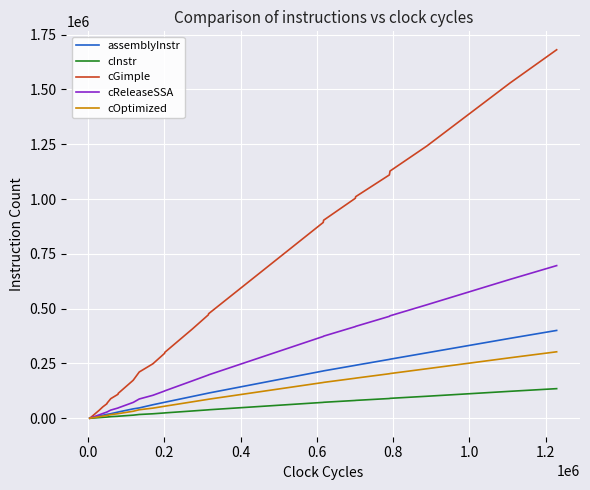

At how many categories does at least one series exceed 599865?

15